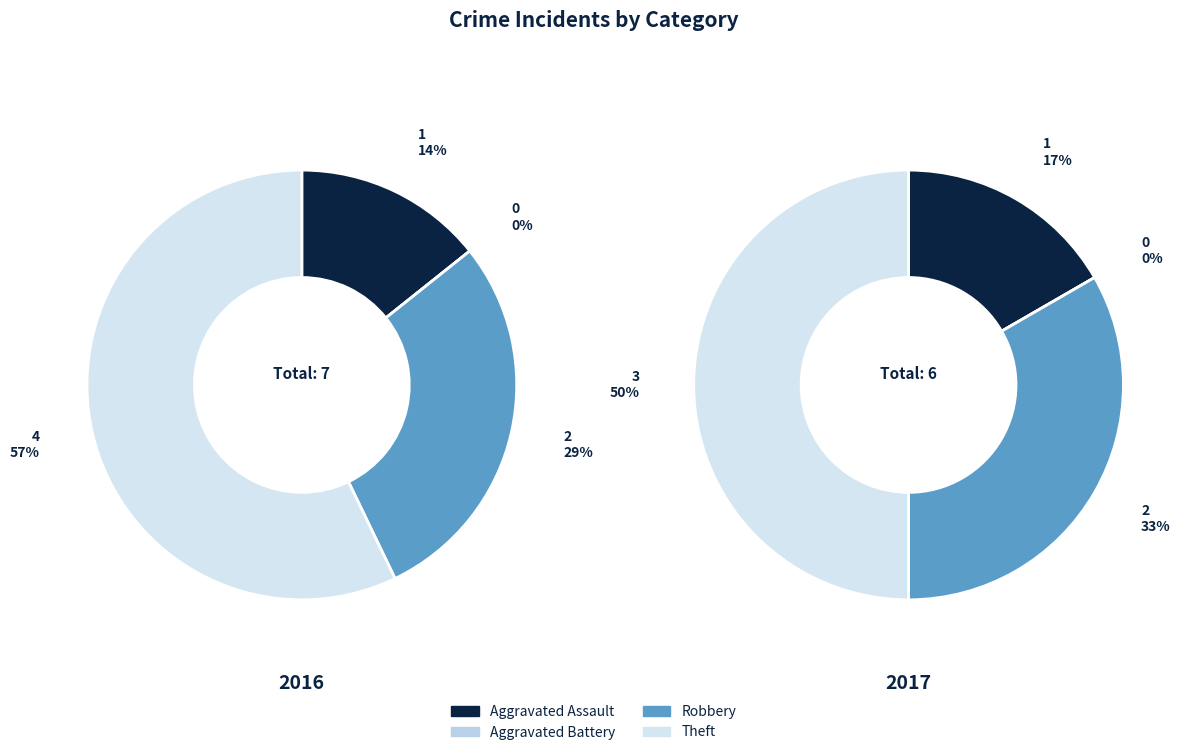

Is it true that Aggravated Battery is 1% of the pie?

False